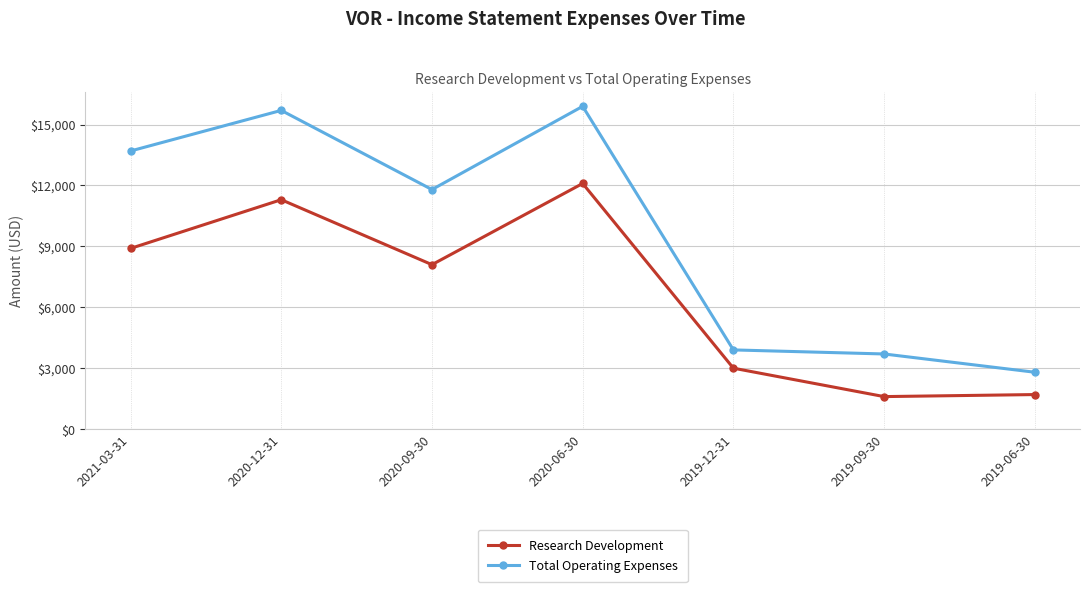

How many lines are shown in the chart?

2